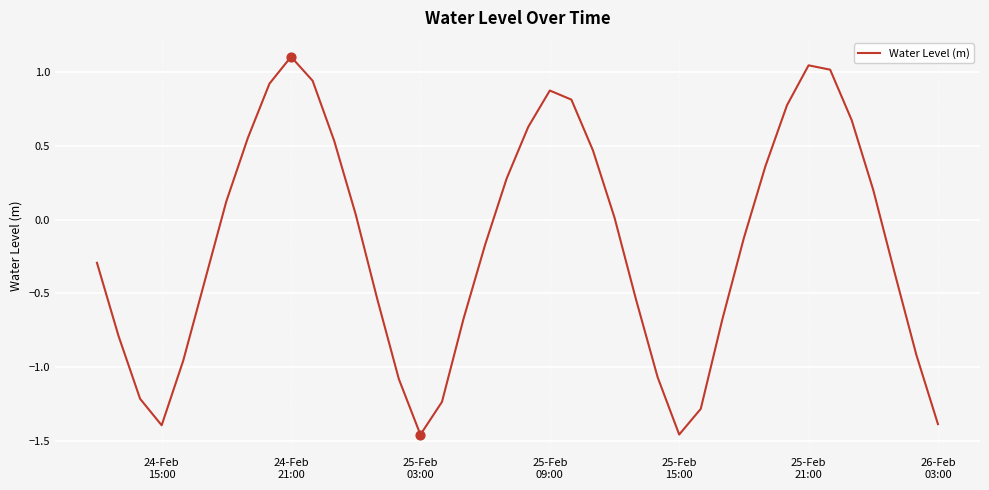

What is the greatest value displayed?

1.1